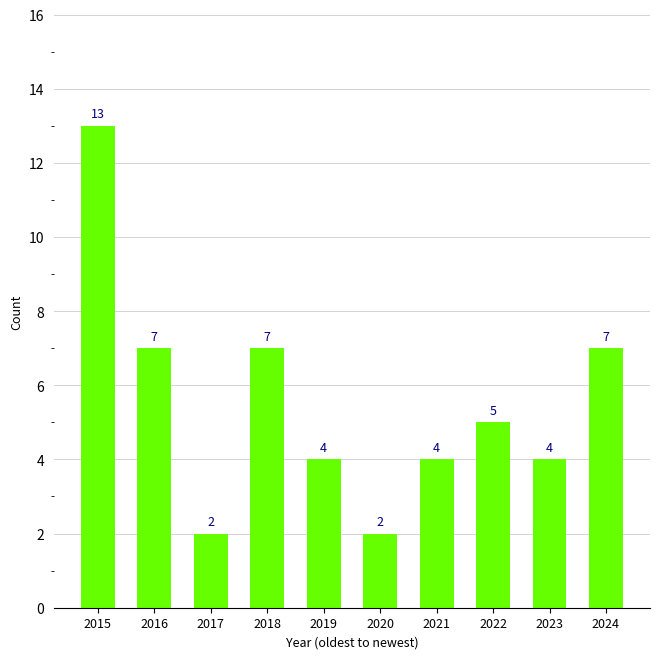

How many values are below 5?

5